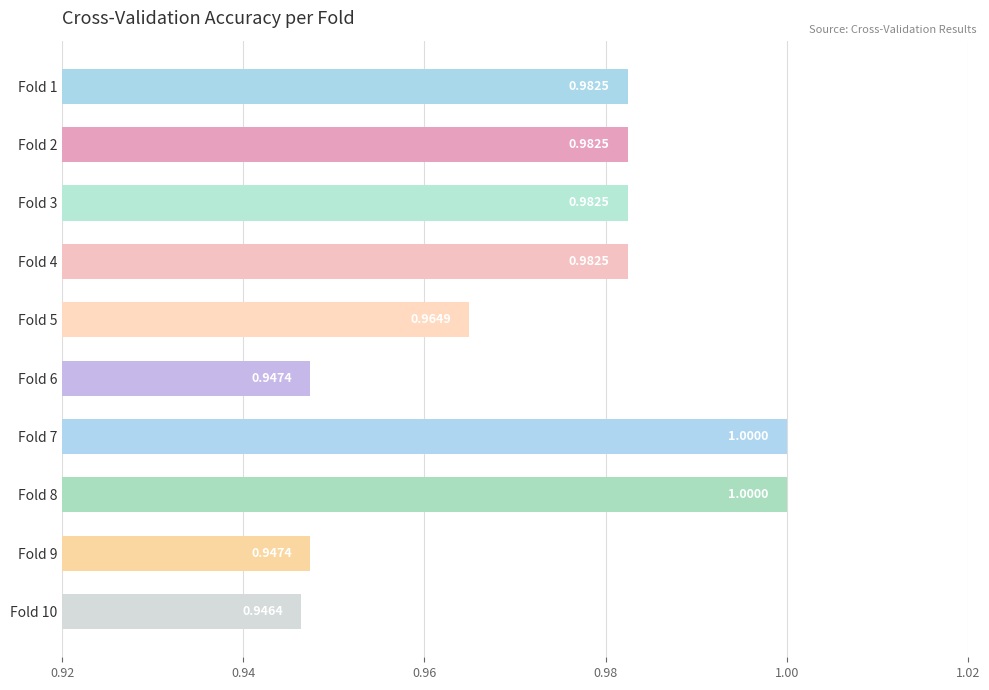

What is the sum of all values?

9.7